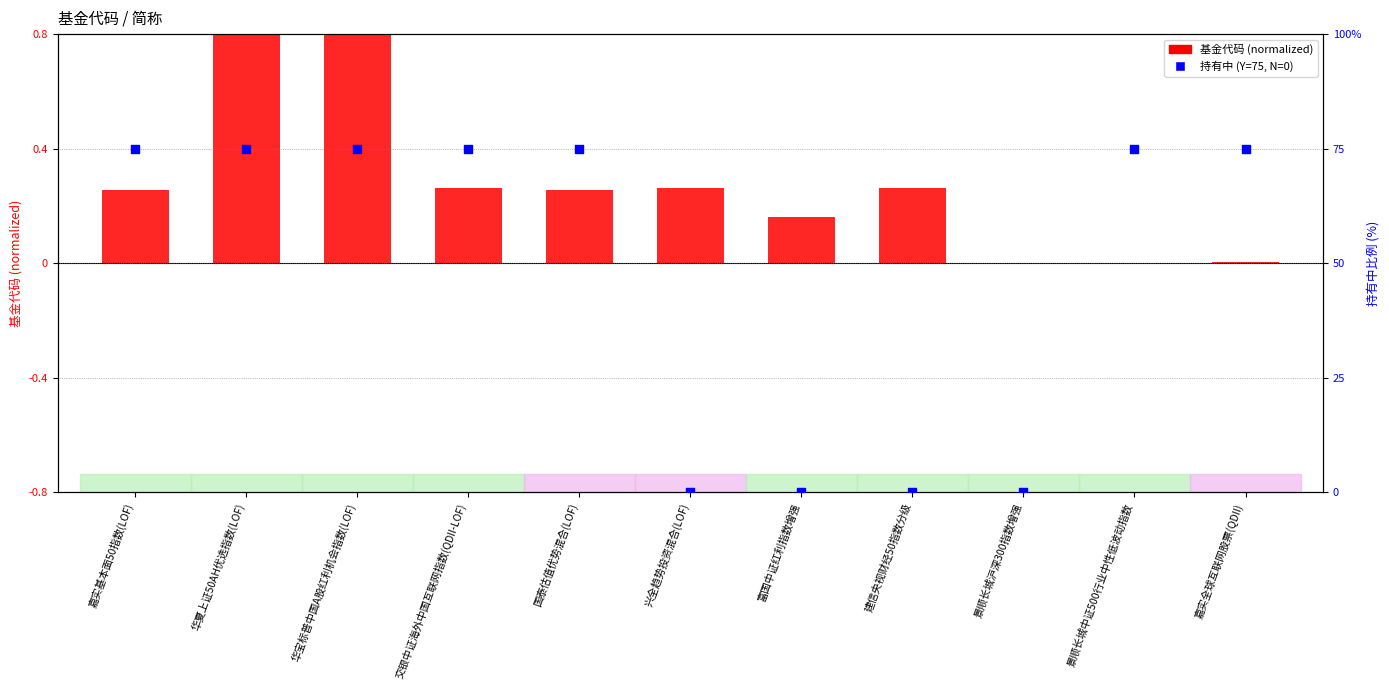

Which series contains the lowest Y value?

持有中 (Y=75, N=0)